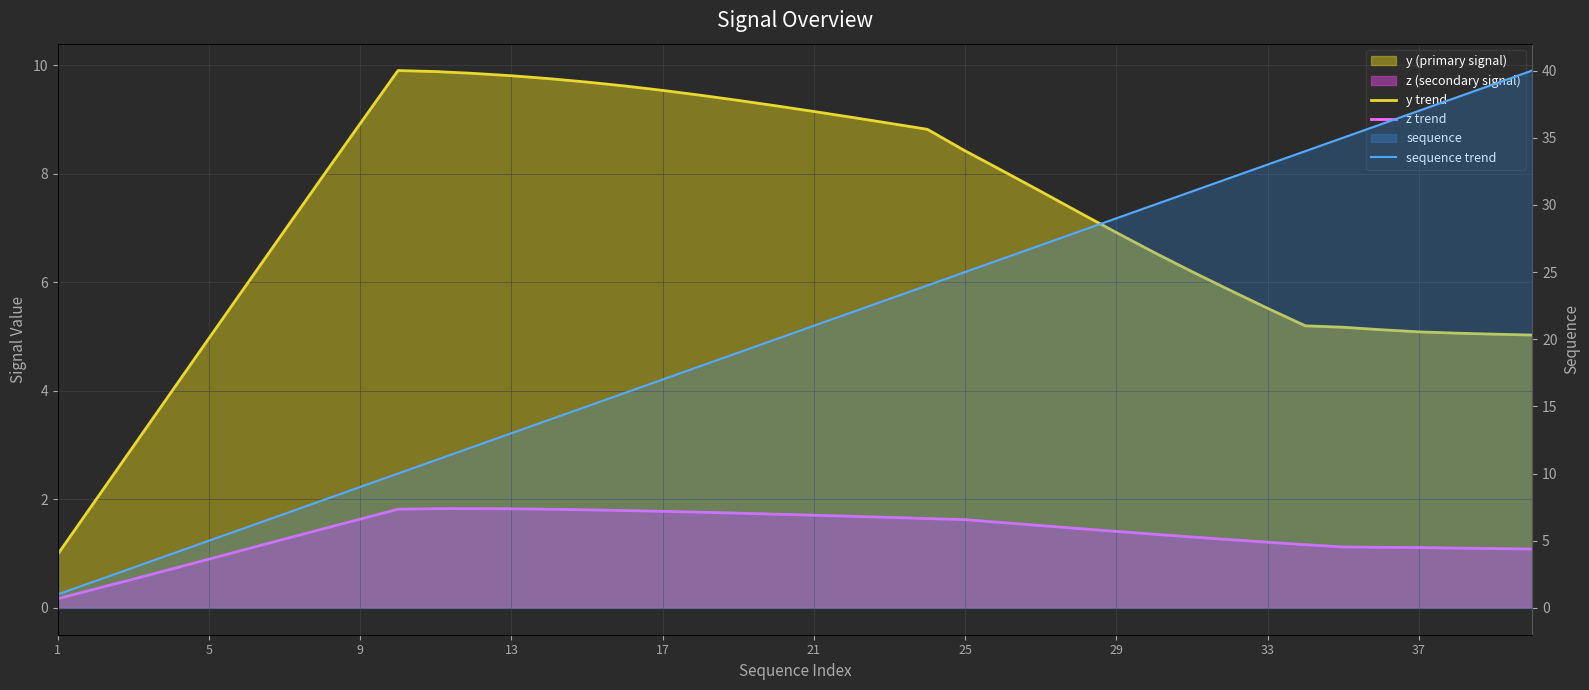

True or false: y trend and z trend cross at least once.

False